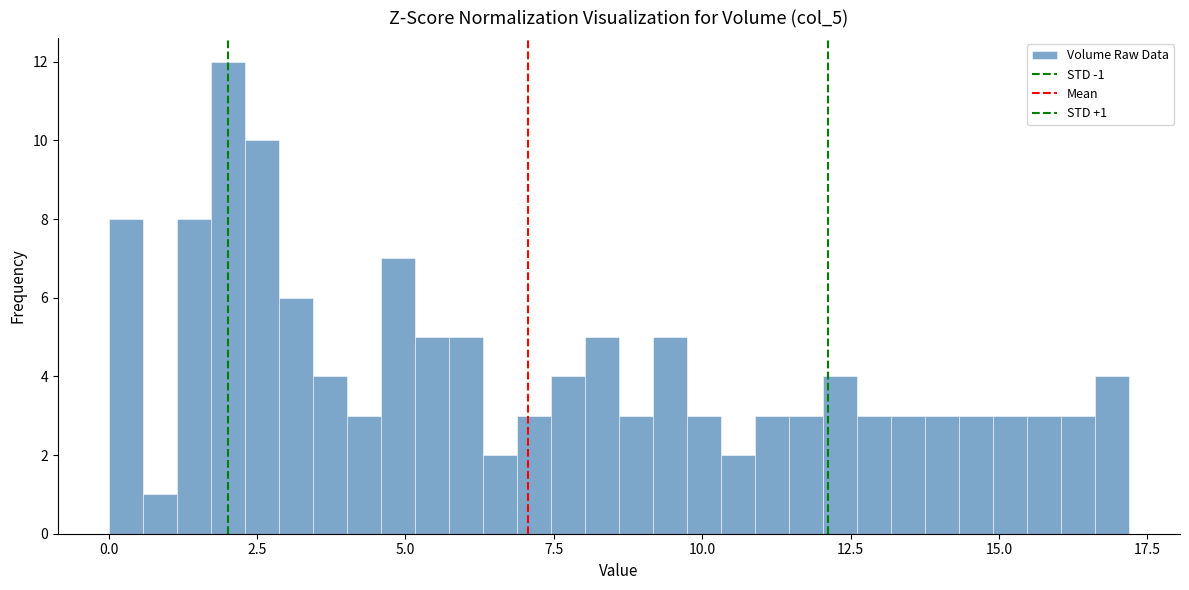

Around what value on the x-axis is the tallest bar? Give the approximate position of its centre, as read against the axis.

2.0